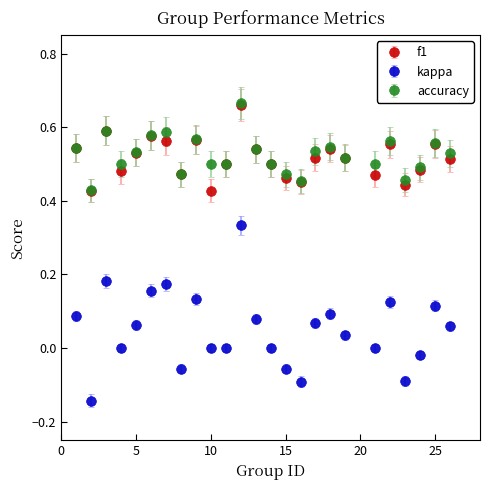

Which series has the widest spread of values?

kappa